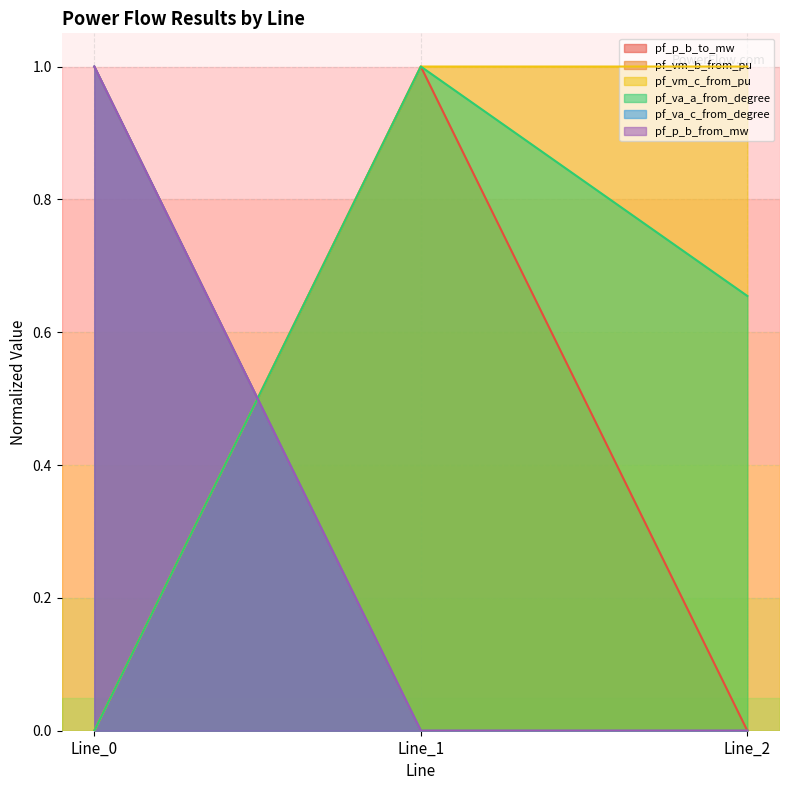

The pf_vm_c_from_pu series shows 0.0 at Line_0. True or false?

True